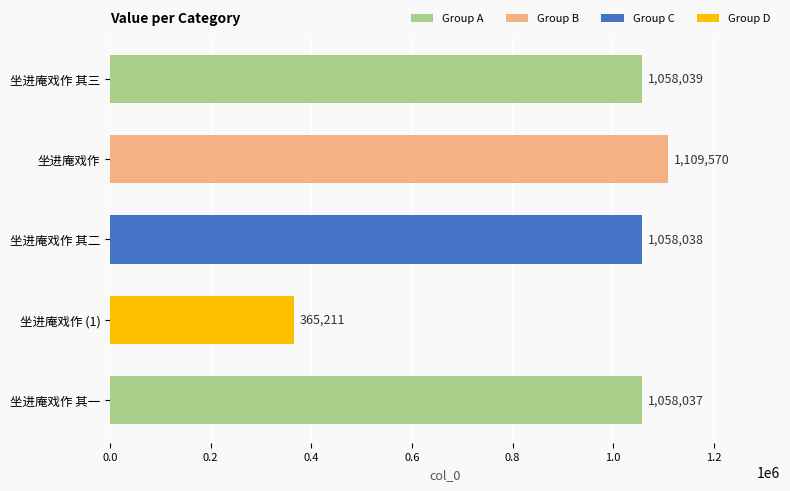

Which label corresponds to the smallest value in the chart?

坐进庵戏作 (1)